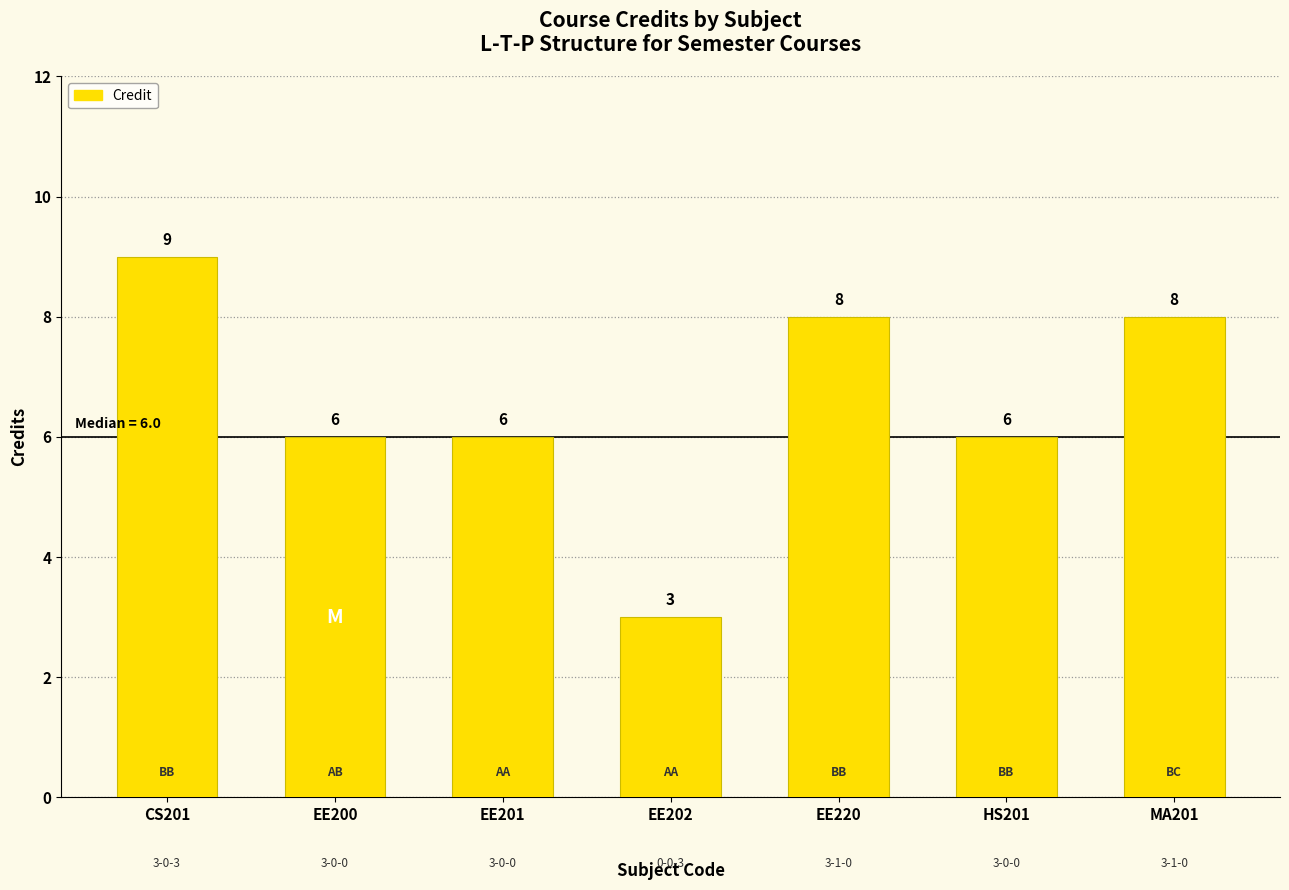

Does the chart contain any negative values?

No